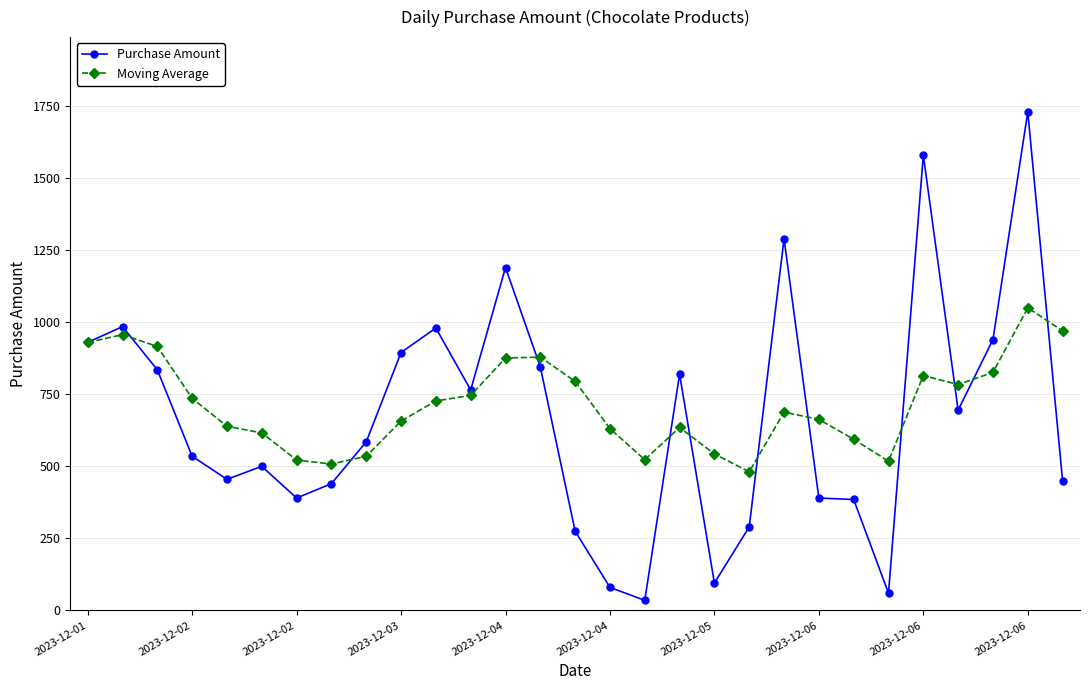

True or false: Moving Average has more than 1 points higher than both neighbors.

True